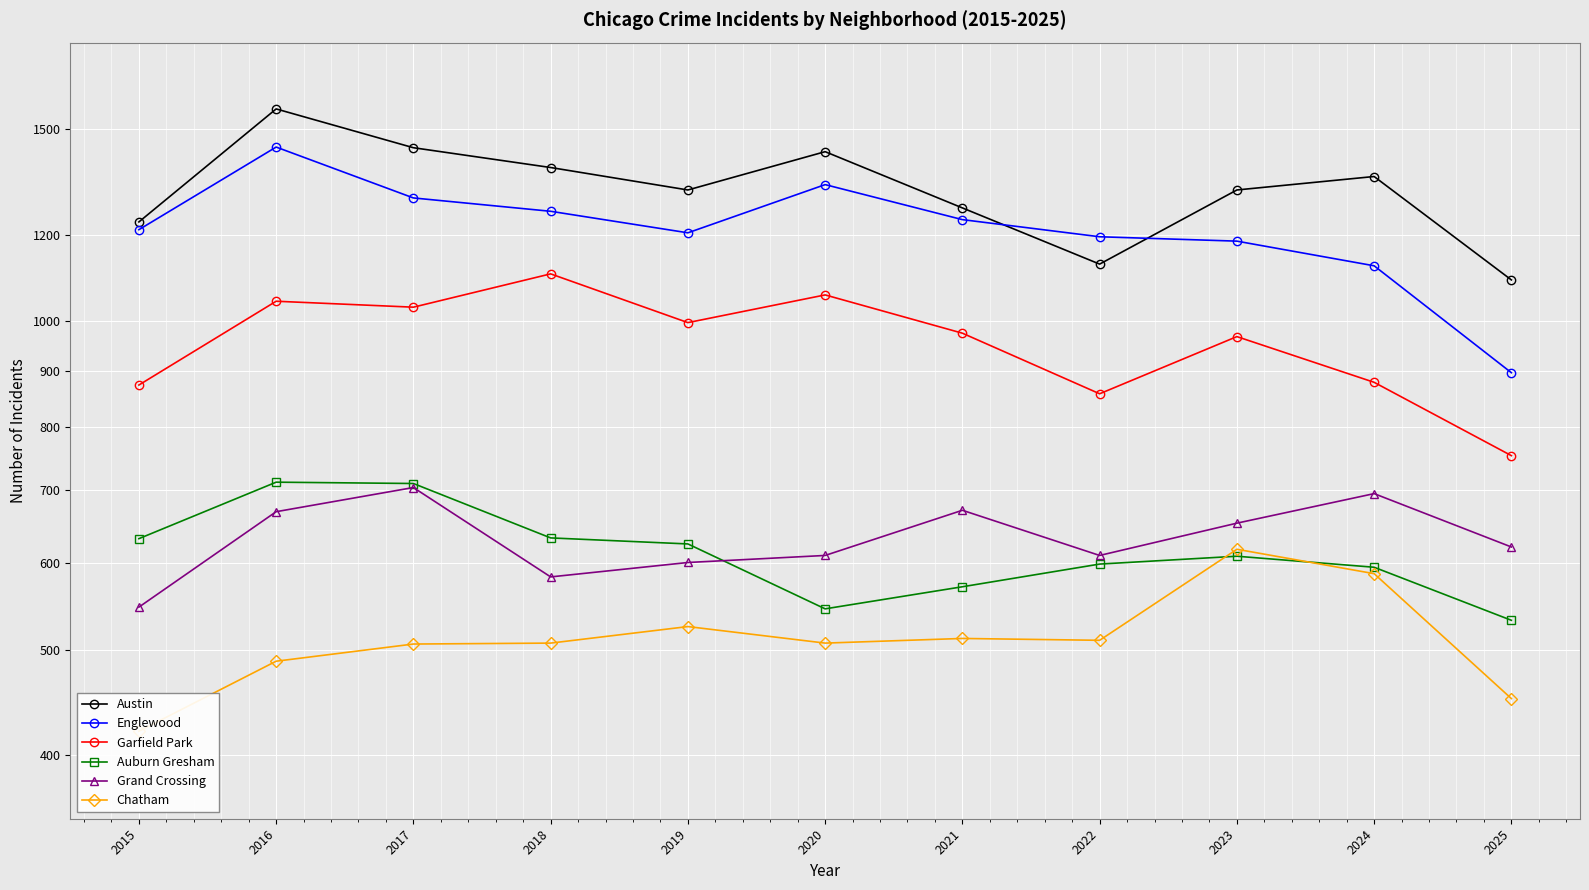

True or false: Chatham has more than 0 points higher than both neighbors.

True